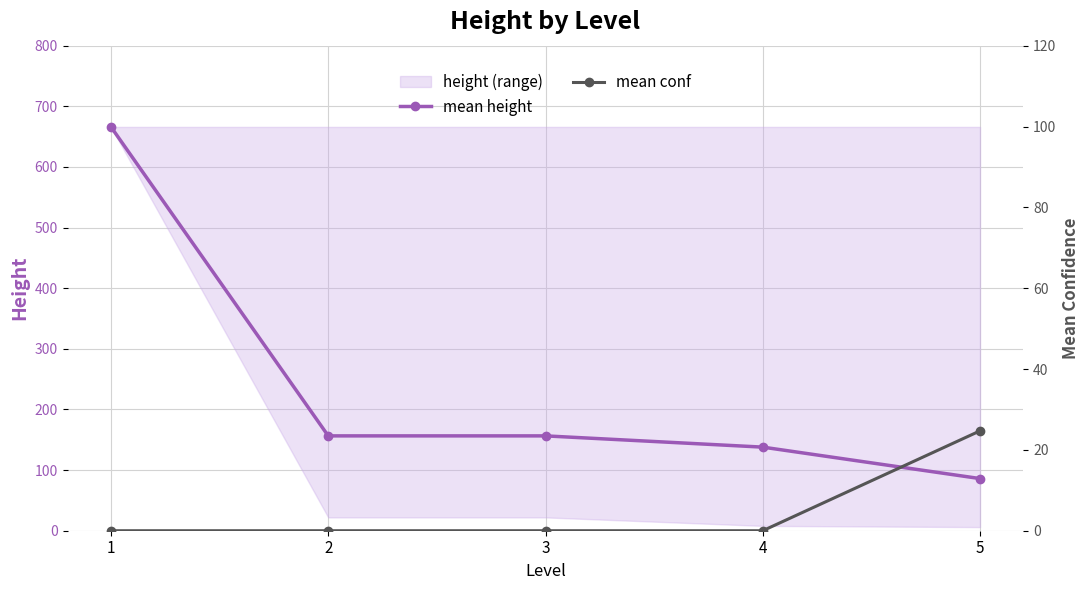

What is the highest value of the mean height series?

666.0